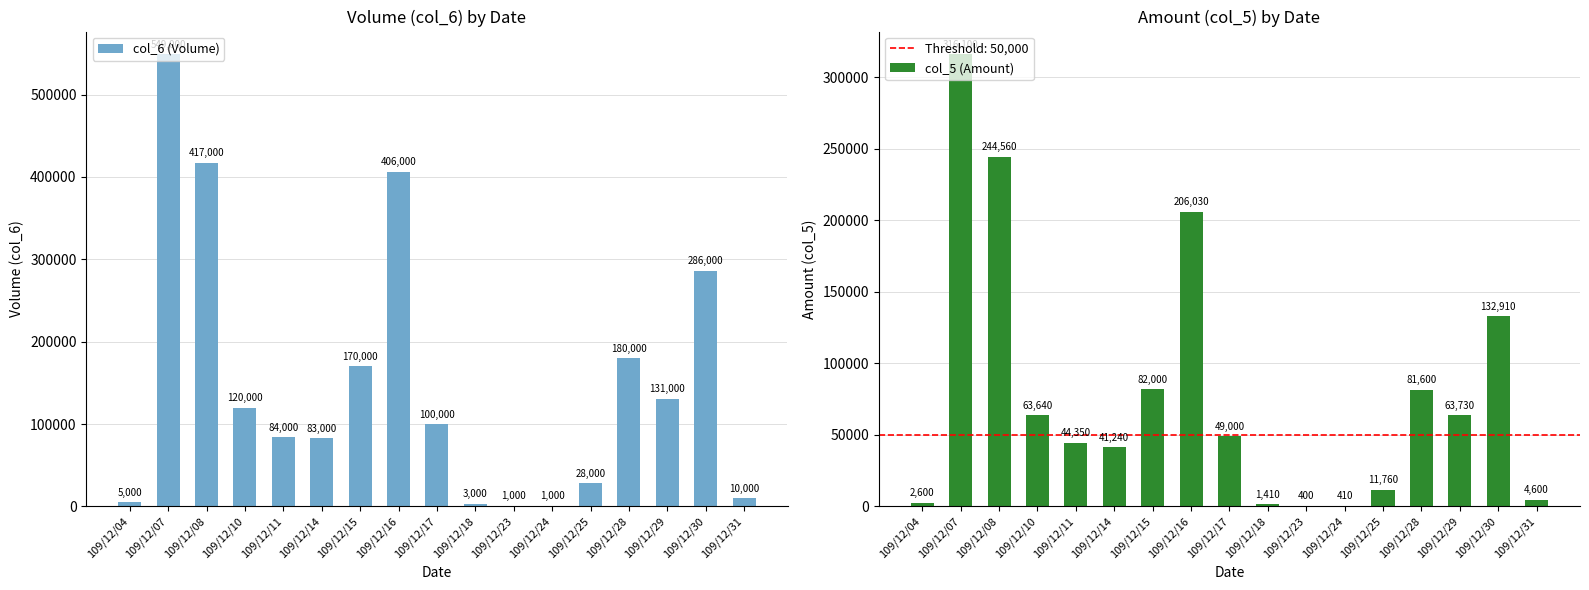

What is the smallest value displayed?

400